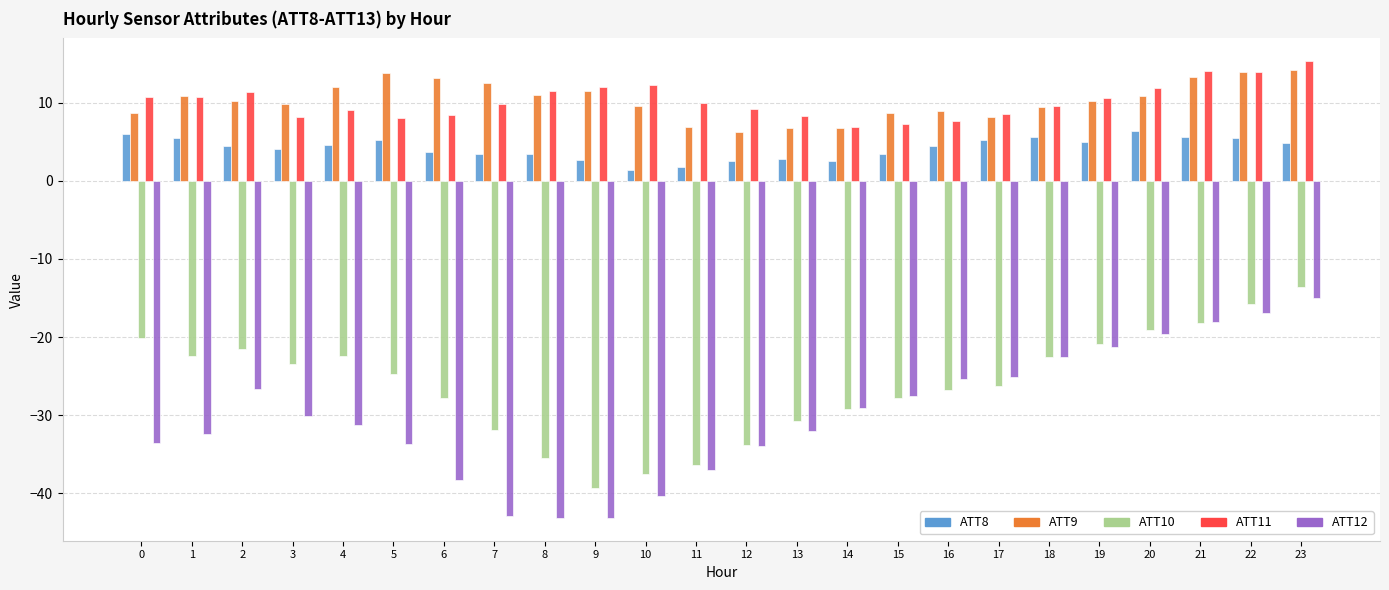

Are the bars horizontal?

No